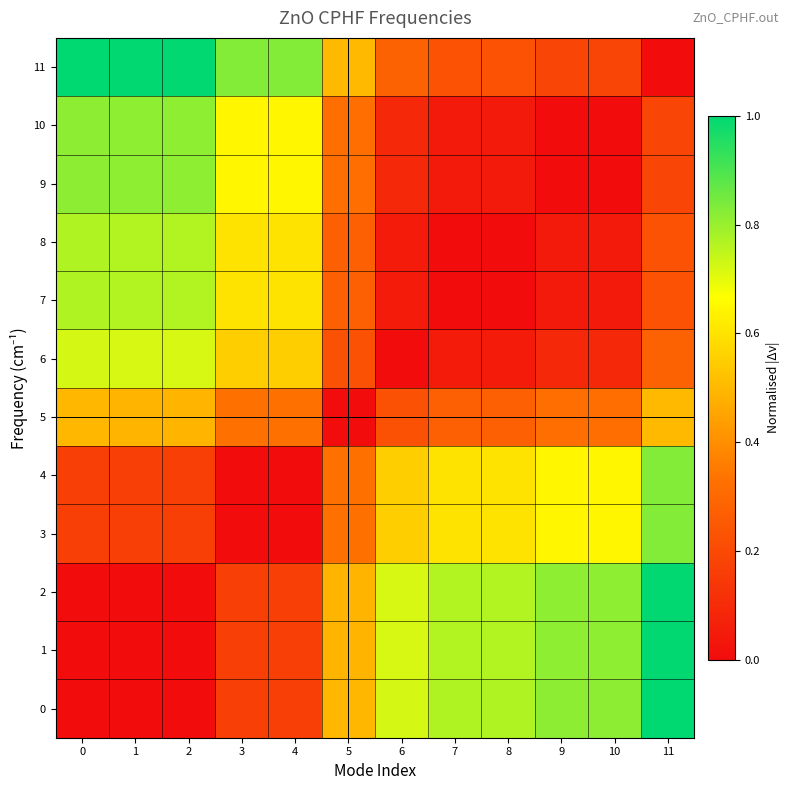

List the series in order of their peak value, lowest first.

5, 6, 7, 8, 9, 10, 4, 3, 2, 1, 0, 11